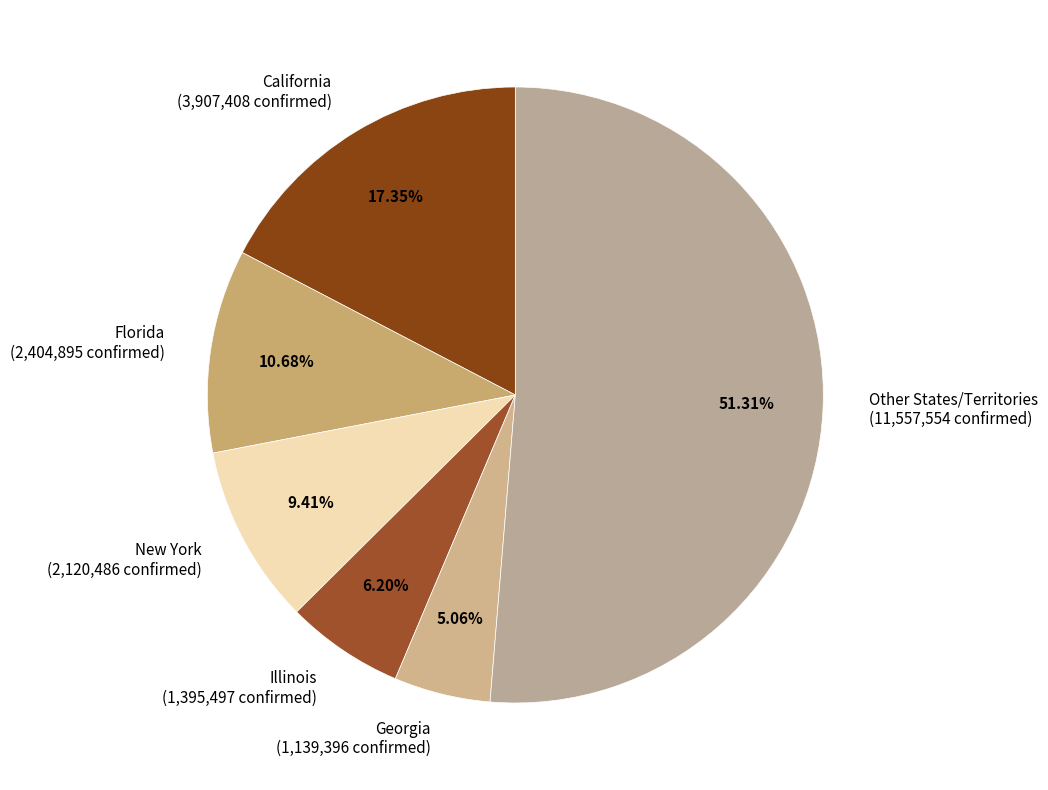

What is the ratio of the value at Other States/Territories (11,557,554 confirmed) to the value at Georgia (1,139,396 confirmed)?

10.1